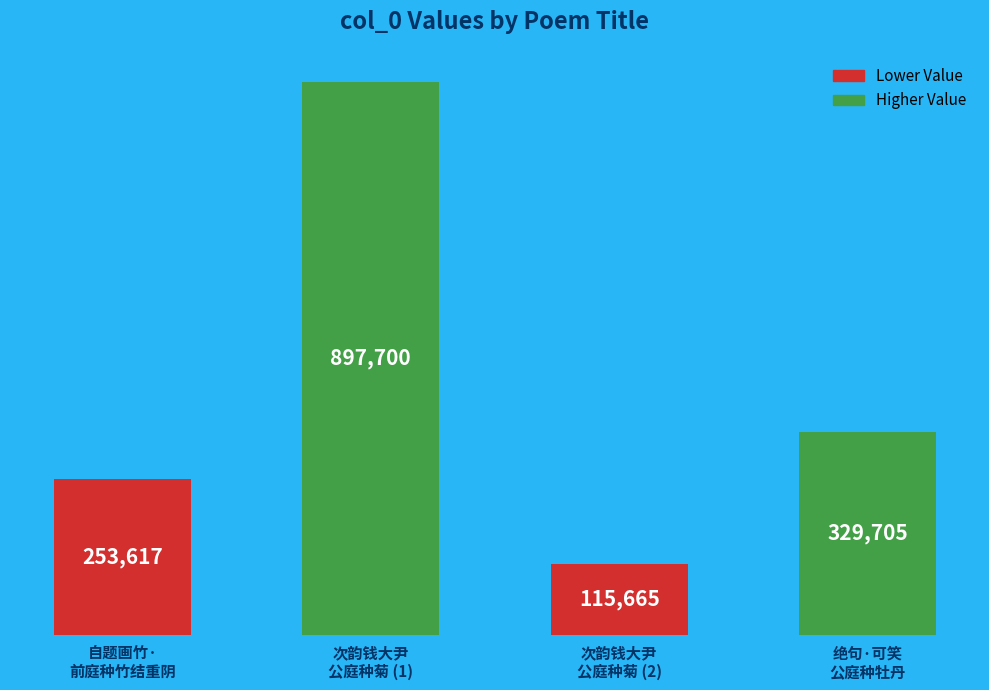

What position from the left is 次韵钱大尹
公庭种菊 (1)?

2